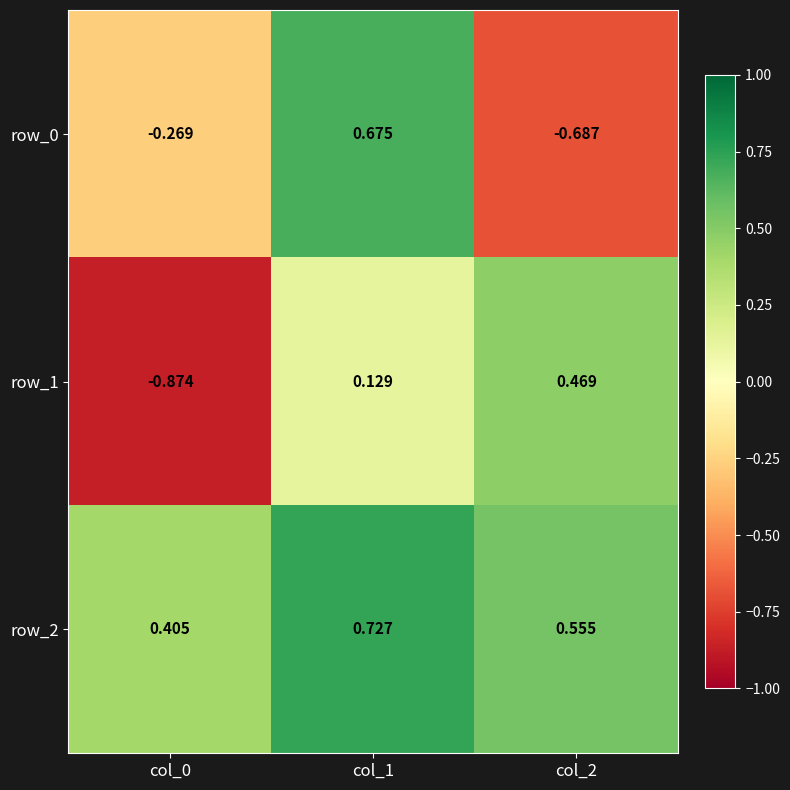

What is the sum of all row_2 values?

1.7